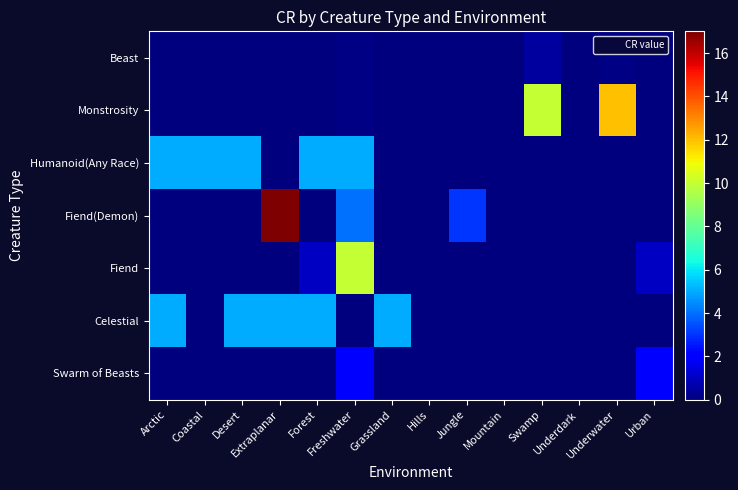

At Forest, list the series in order from largest to smallest.

Humanoid(Any Race), Celestial, Fiend, Beast, Monstrosity, Fiend(Demon), Swarm of Beasts